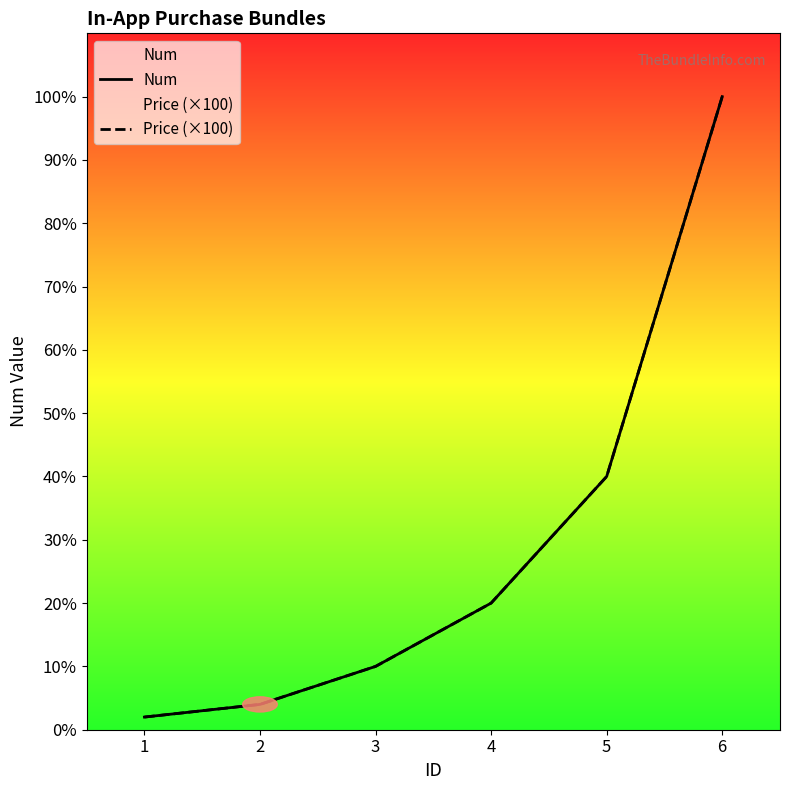

How many data points in Num are above 1000?

2